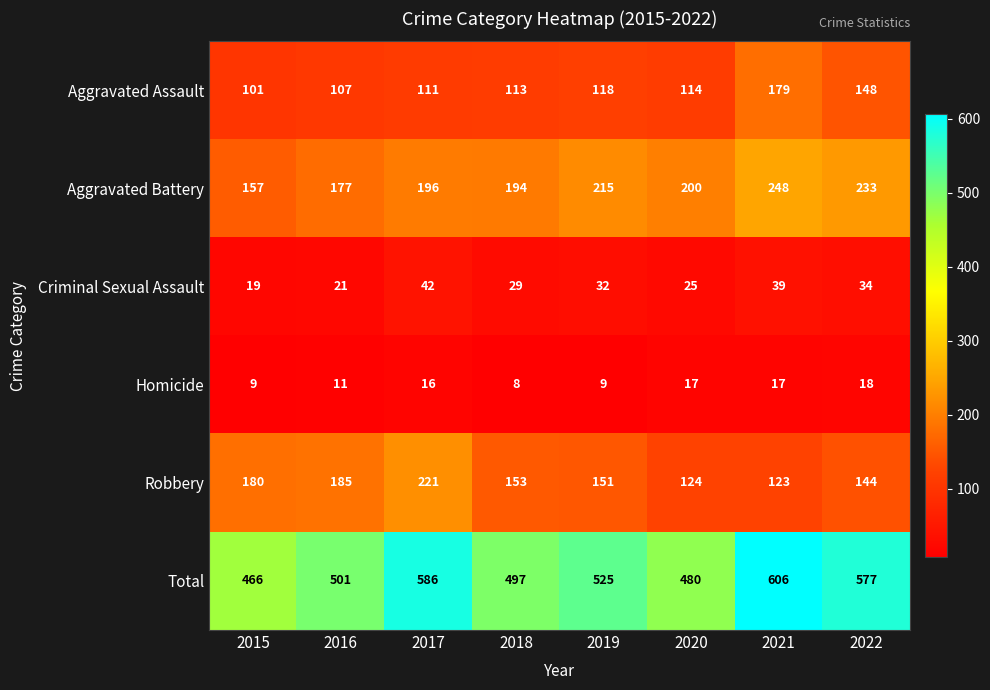

Where does the Aggravated Assault series first go above 114?

2019